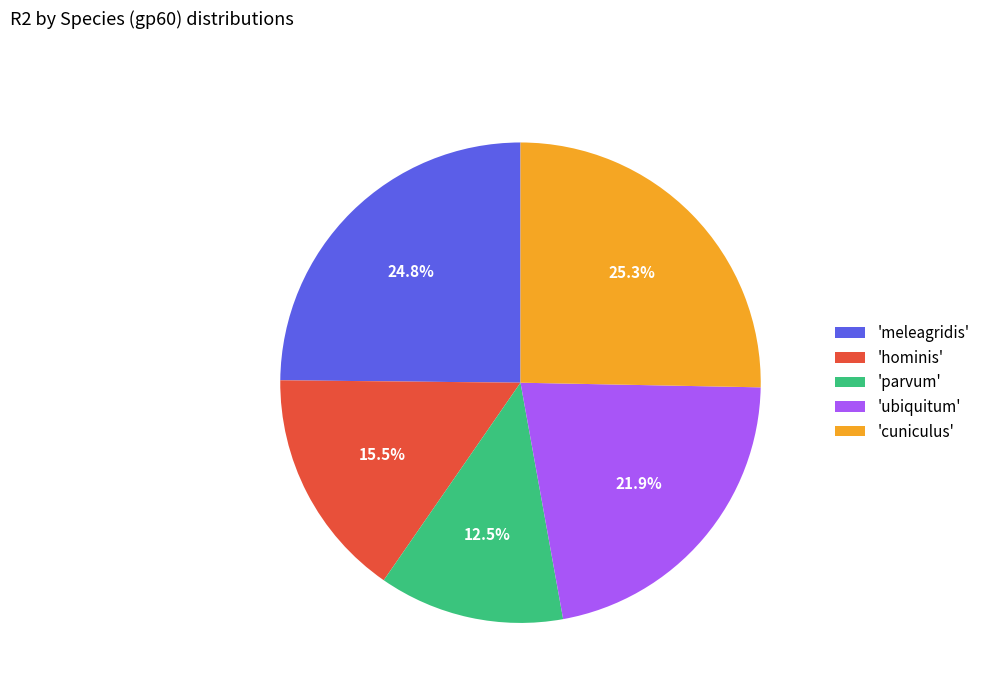

What is the ratio of the value at 'meleagridis' to the value at 'cuniculus'?

1.0